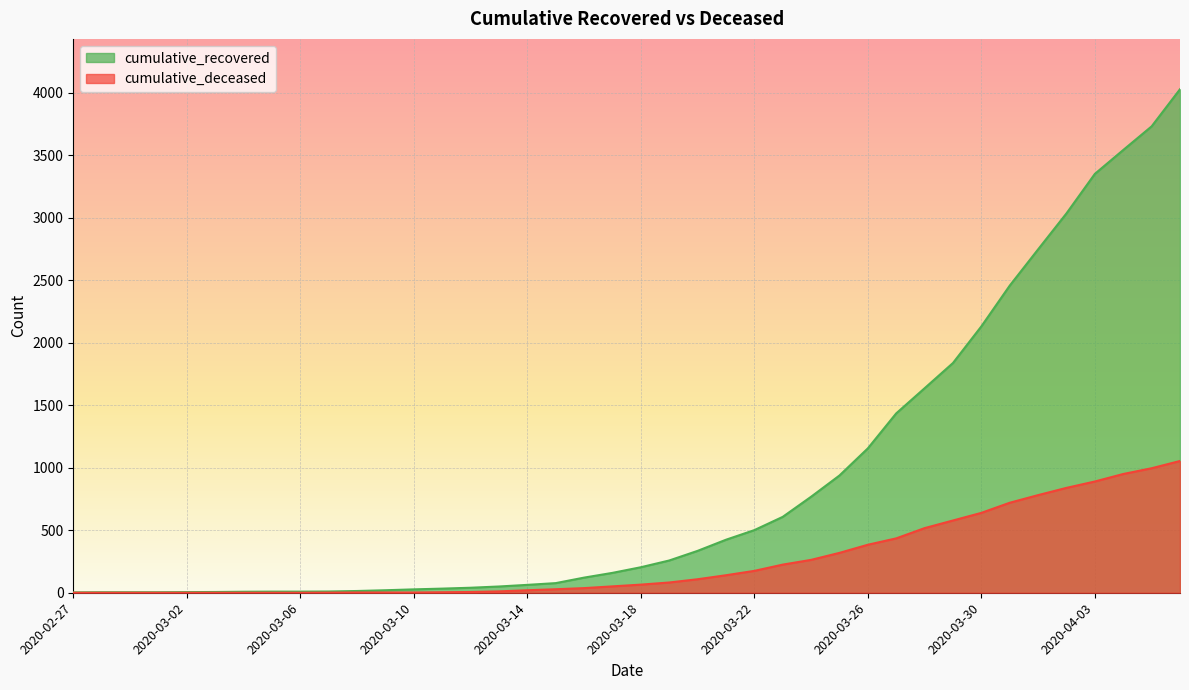

True or false: cumulative_deceased and cumulative_recovered intersect in this chart.

False